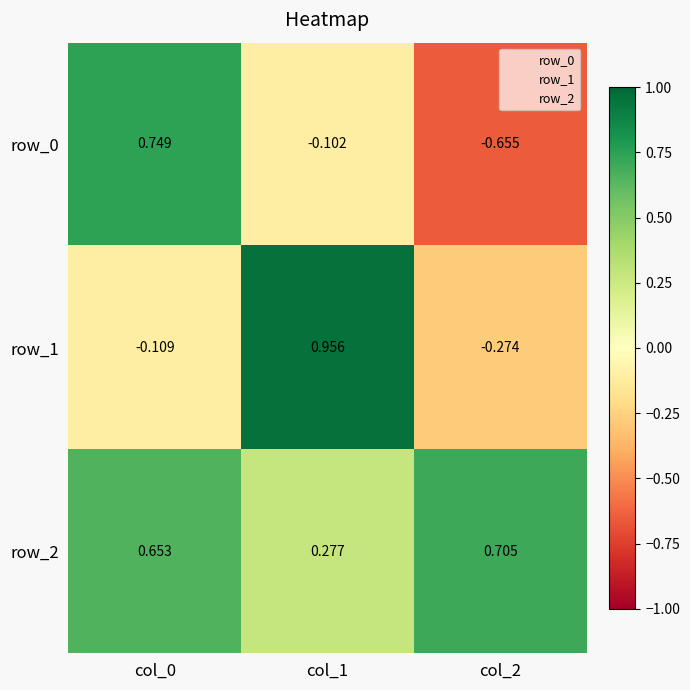

At which label does row_0 first exceed 0?

col_0